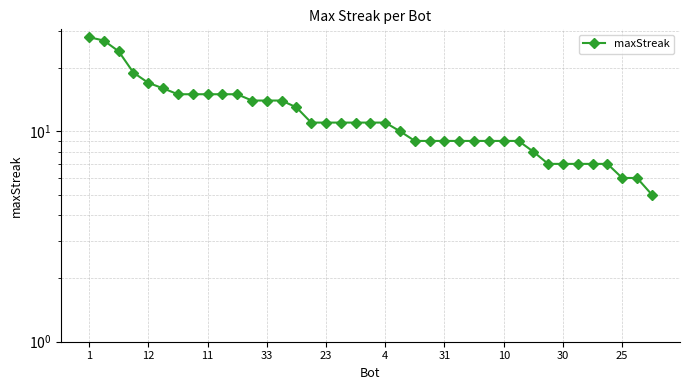

What is the approximate value at 30, to the nearest 10?

10